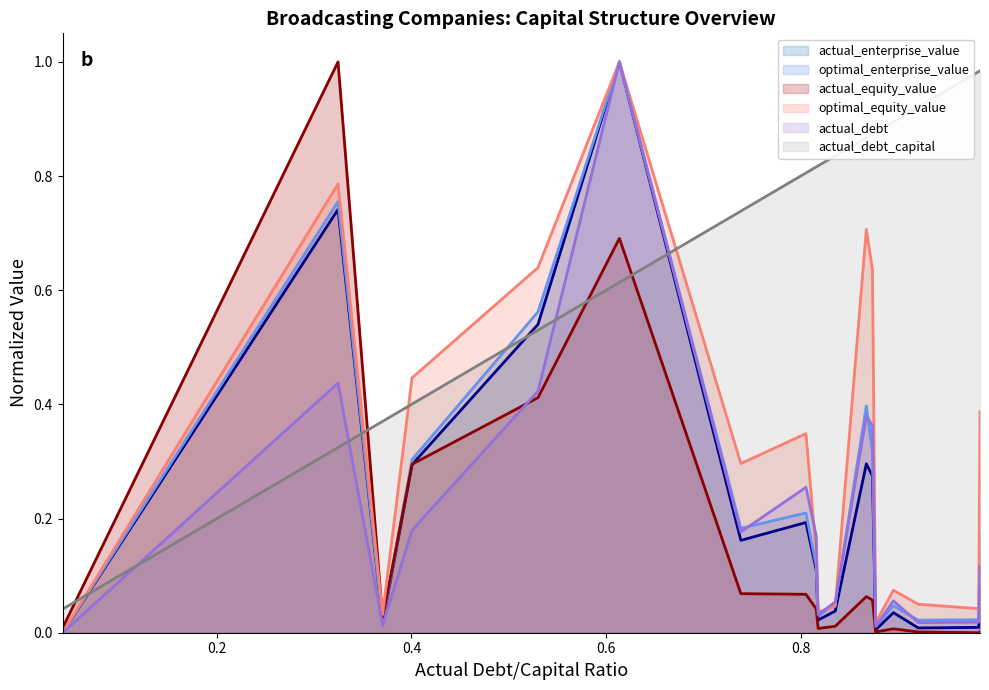

How many lines are shown in the chart?

6